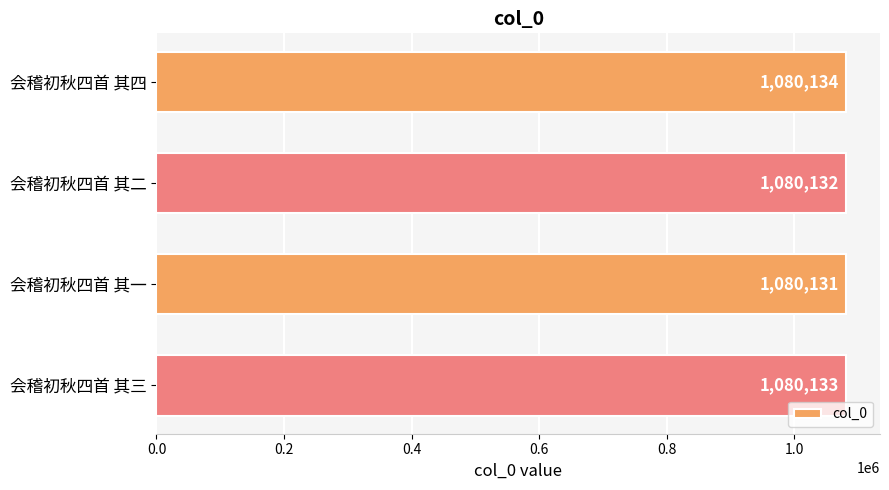

Reading top to bottom, list all the values displayed in this chart.

会稽初秋四首 其四=1080134	会稽初秋四首 其二=1080132	会稽初秋四首 其一=1080131	会稽初秋四首 其三=1080133